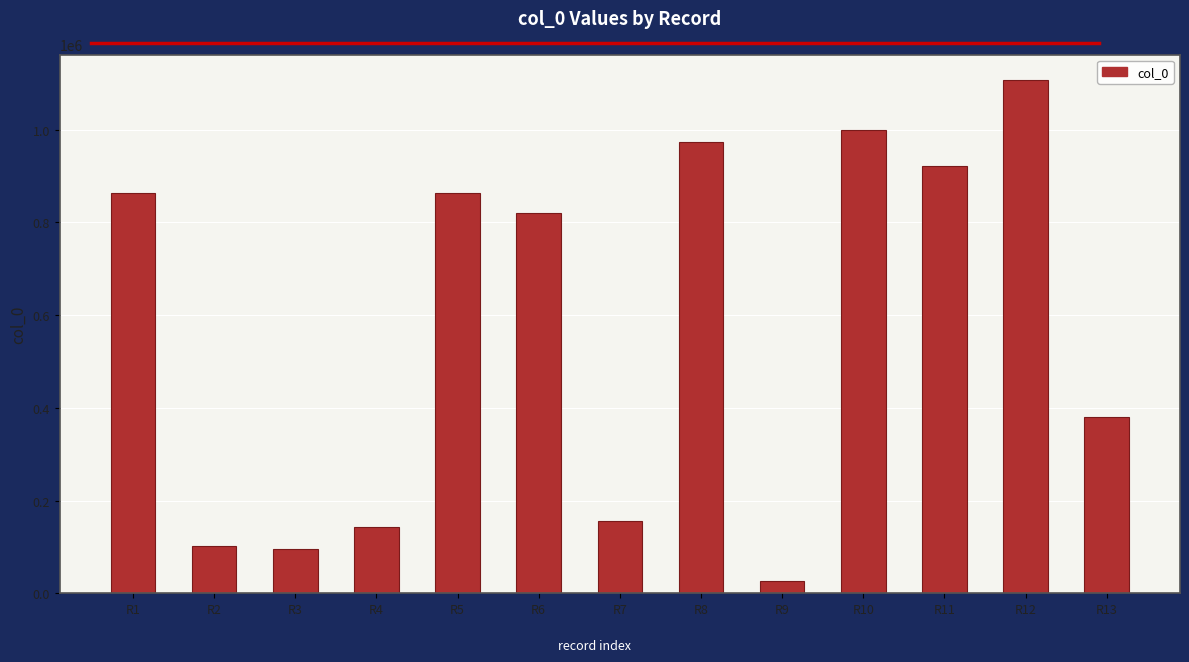

Which label corresponds to the smallest value in the chart?

R9